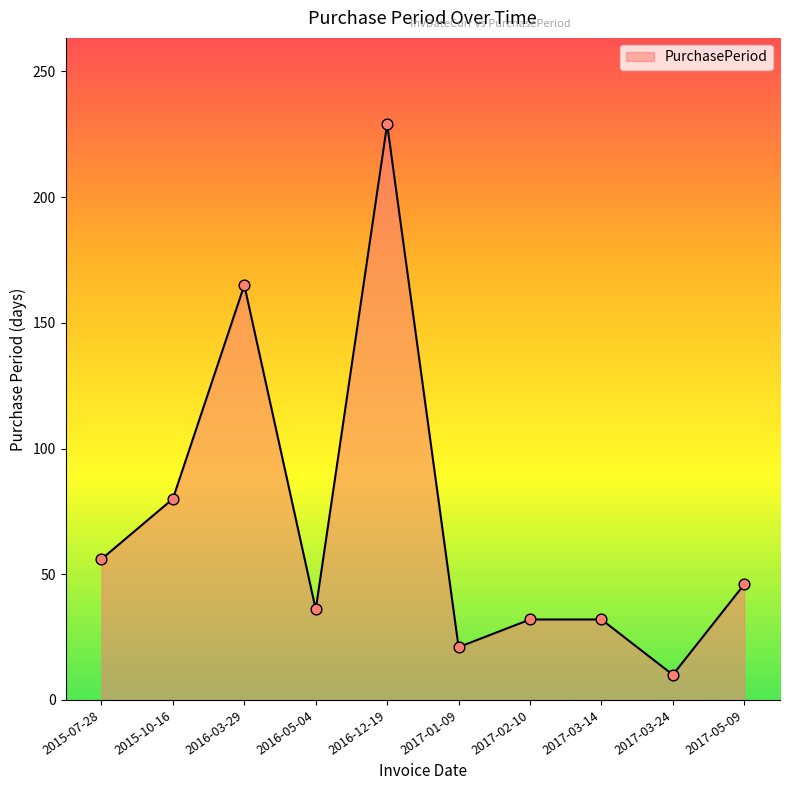

What is the change in value from 2015-07-28 to 2015-10-16?

+24